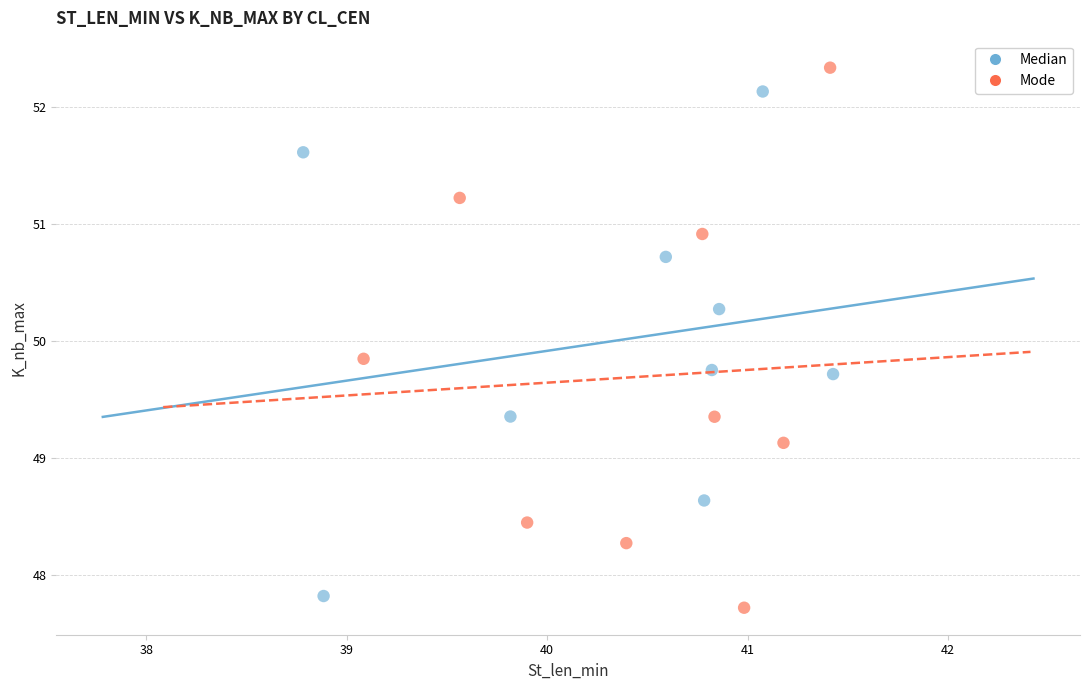

Which series contains the highest Y value?

Mode